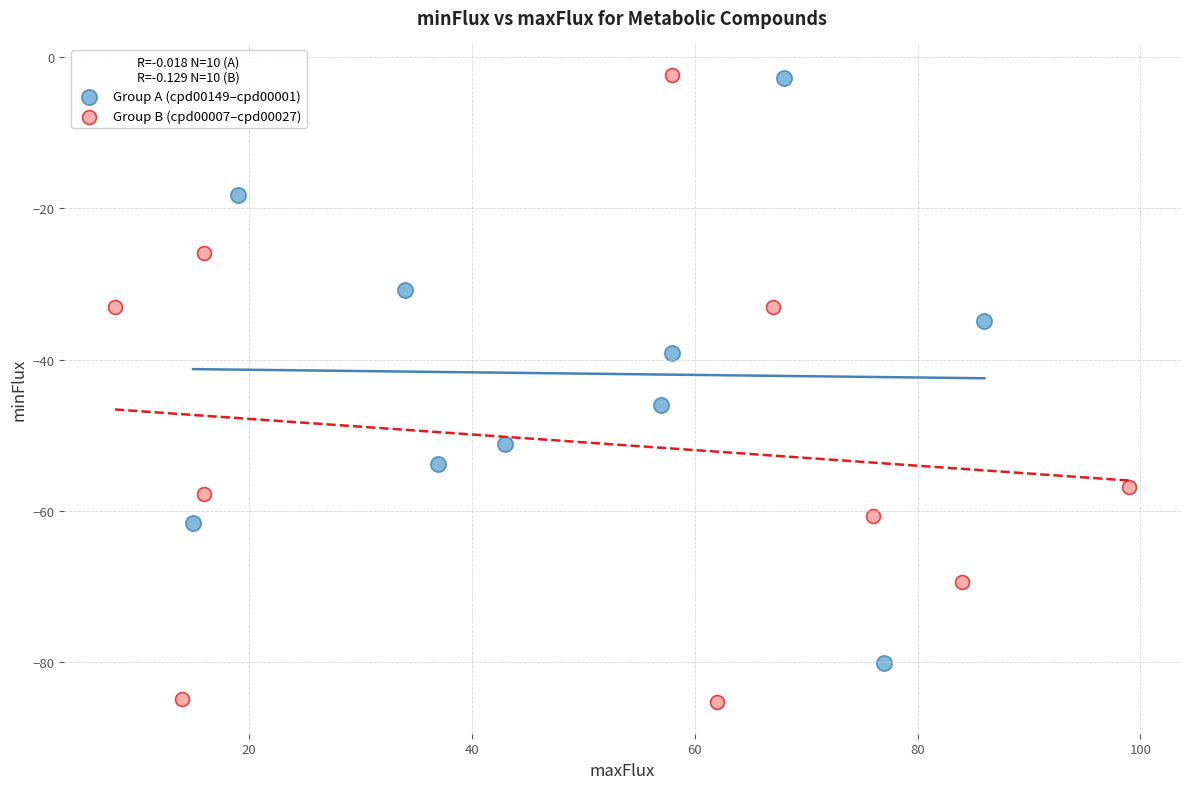

What are all the series names shown in the legend?

Group A (cpd00149–cpd00001), Group B (cpd00007–cpd00027)